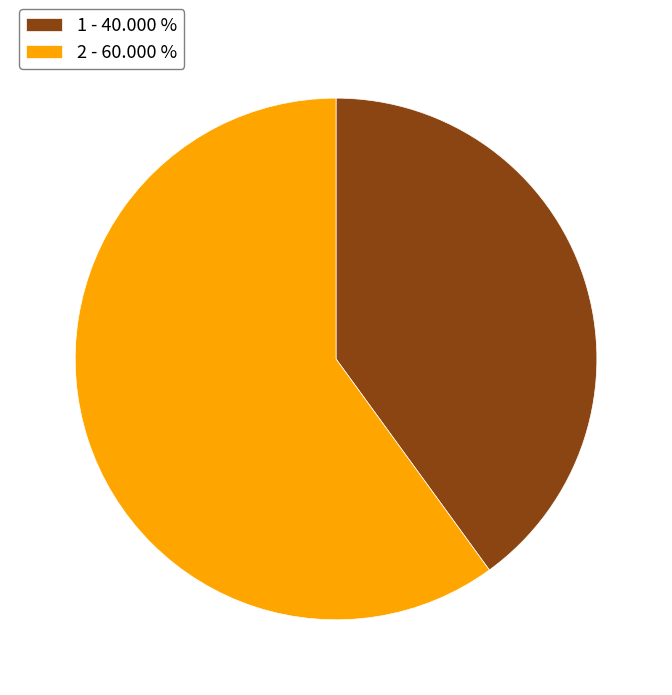

Rank the categories by value from highest to lowest.

2, 1